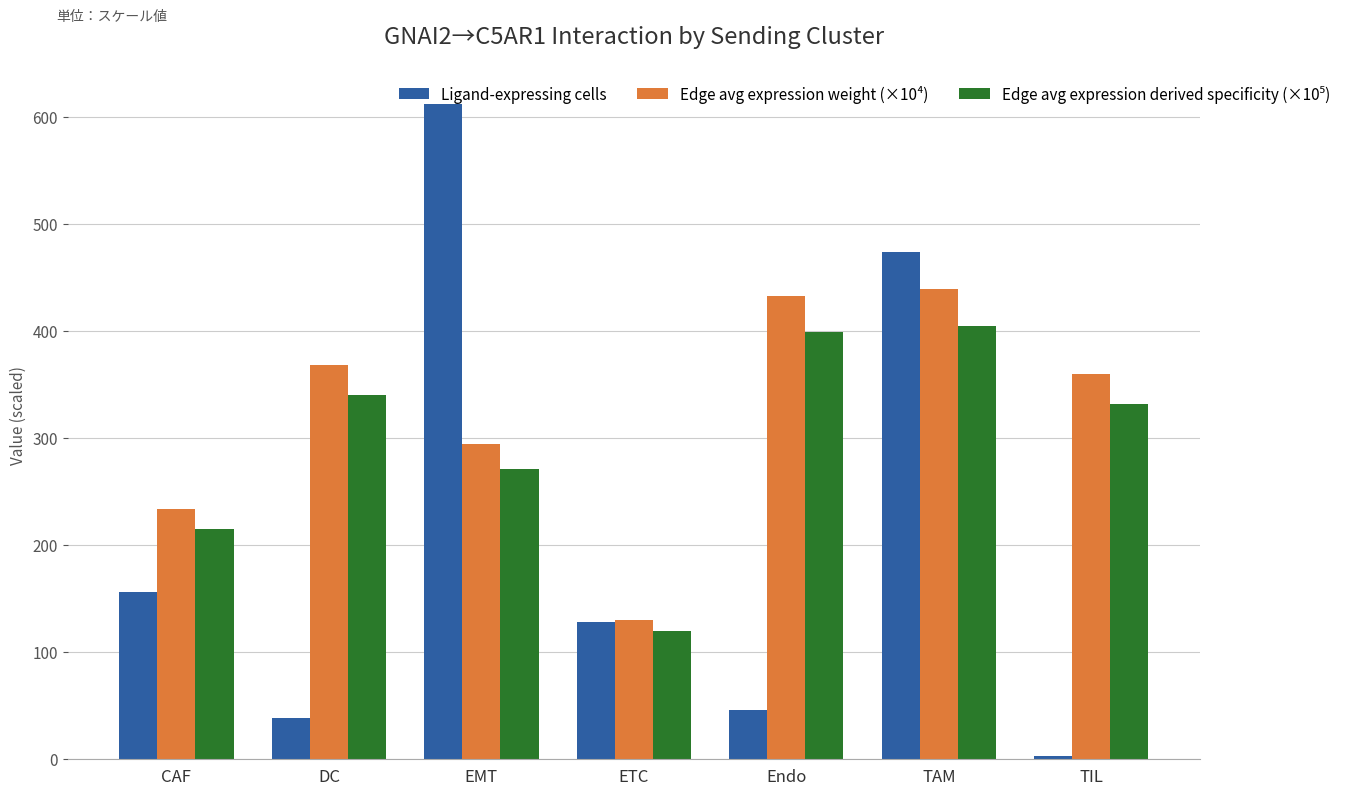

At which category is the sum across all series the highest?

TAM